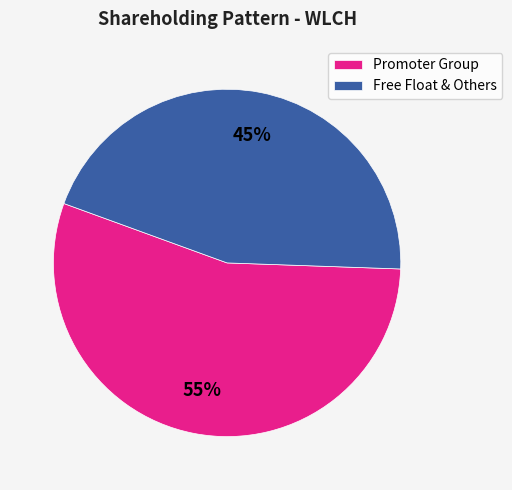

How many slices are in this pie chart?

2